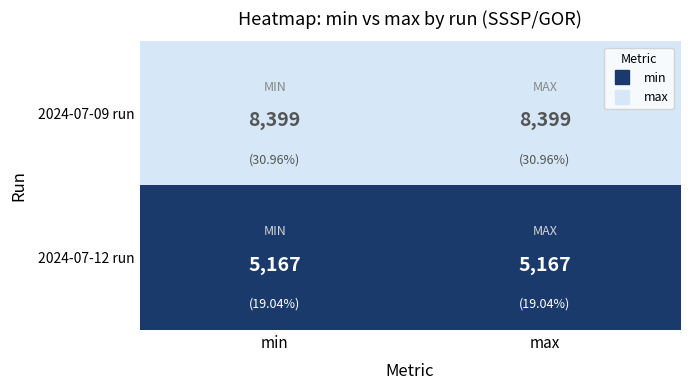

Rank the series by their average value, from lowest to highest.

2024-07-12 run, 2024-07-09 run